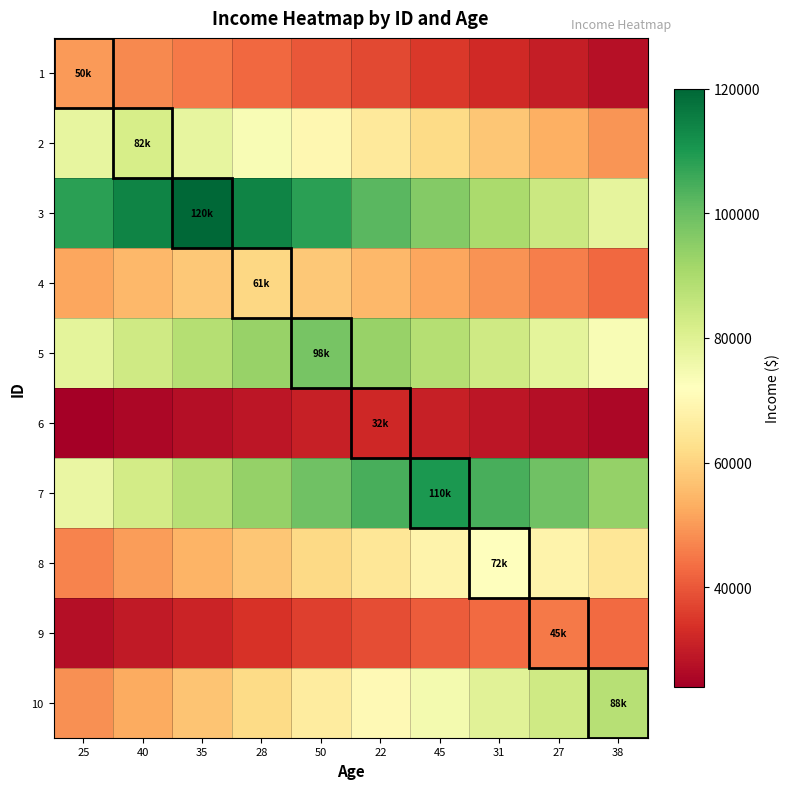

Which series changed the most between 31 and 27?

3